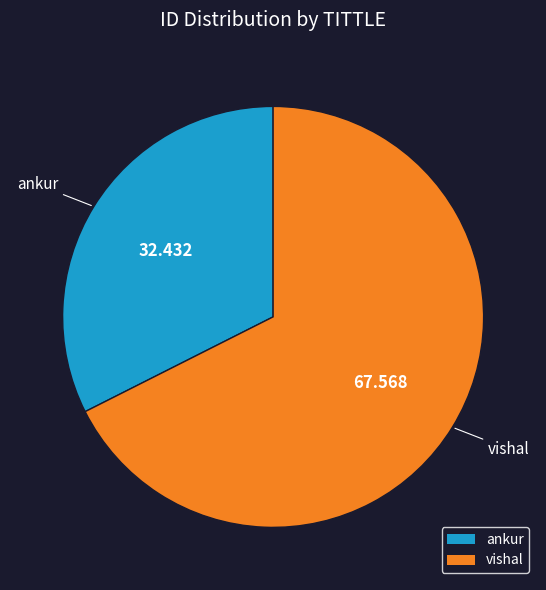

Is vishal the majority of the pie?

Yes